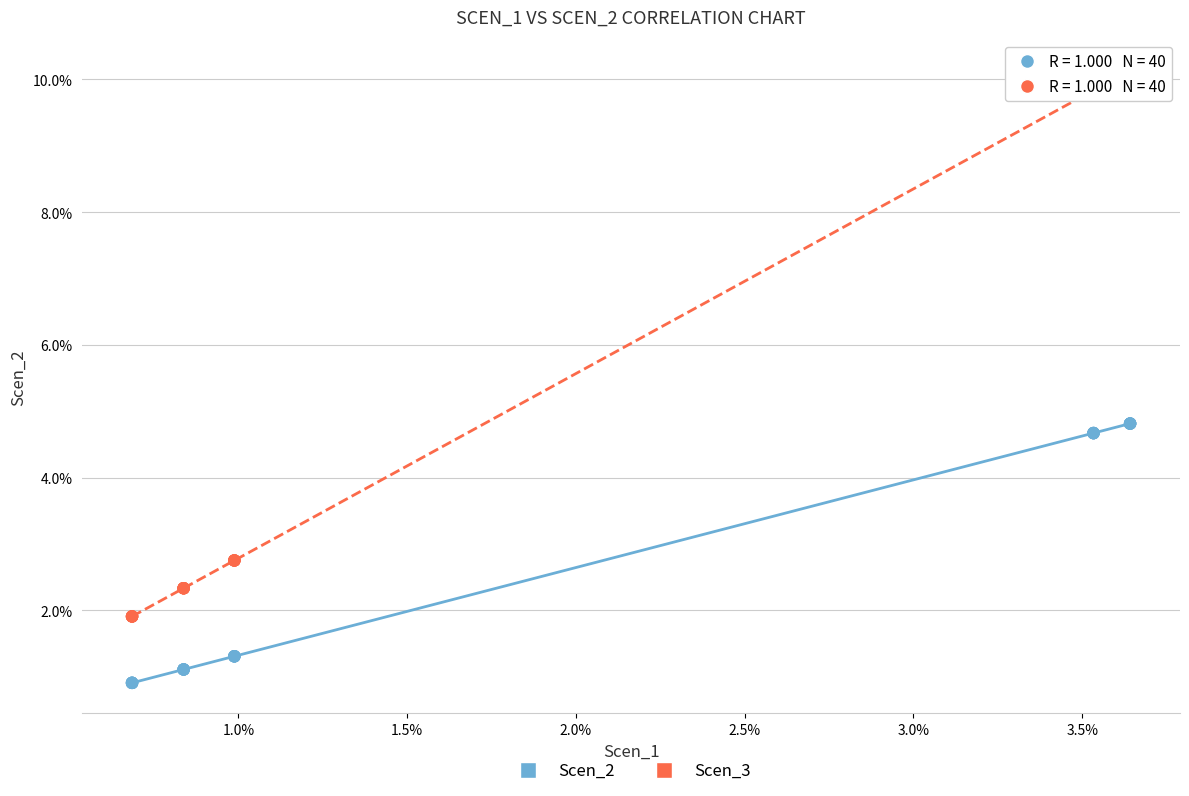

What are all the series names shown in the legend?

Scen_2, Scen_3